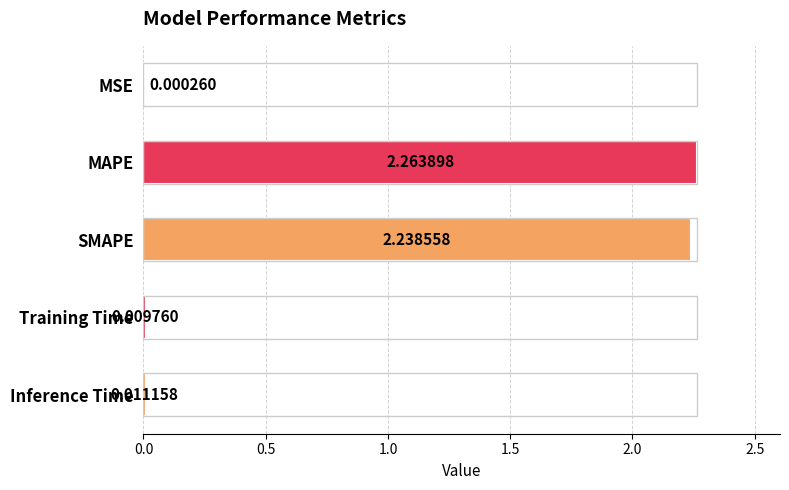

Between MSE and SMAPE, which is larger?

SMAPE